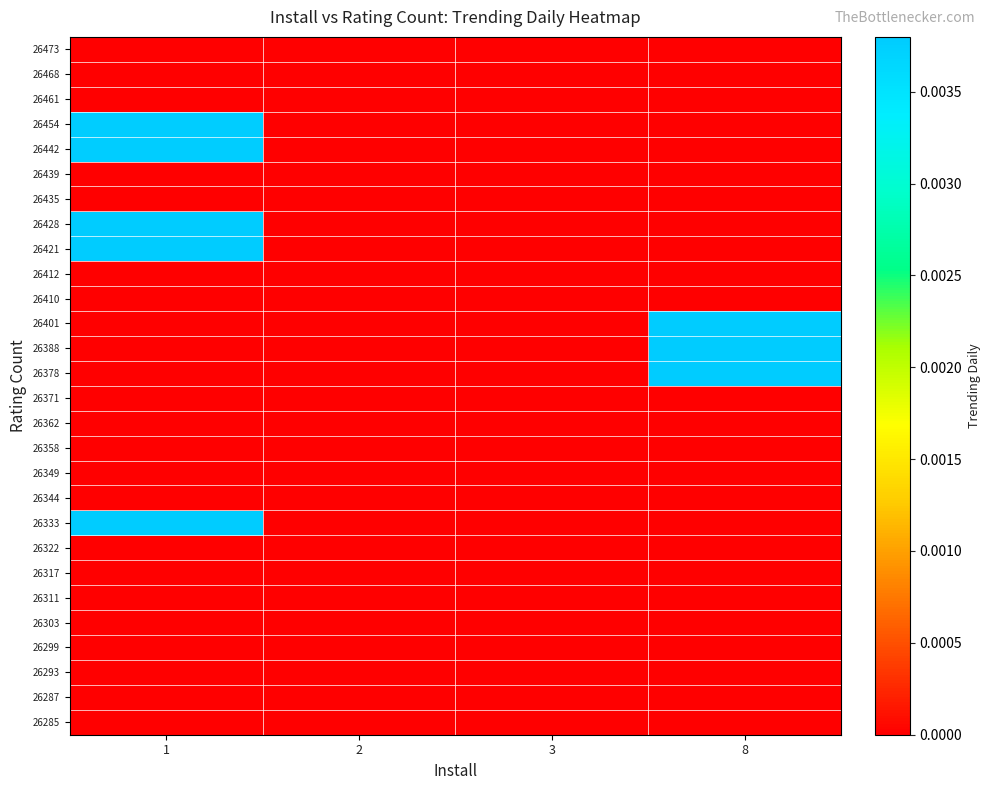

At which category is the sum across all series the highest?

1